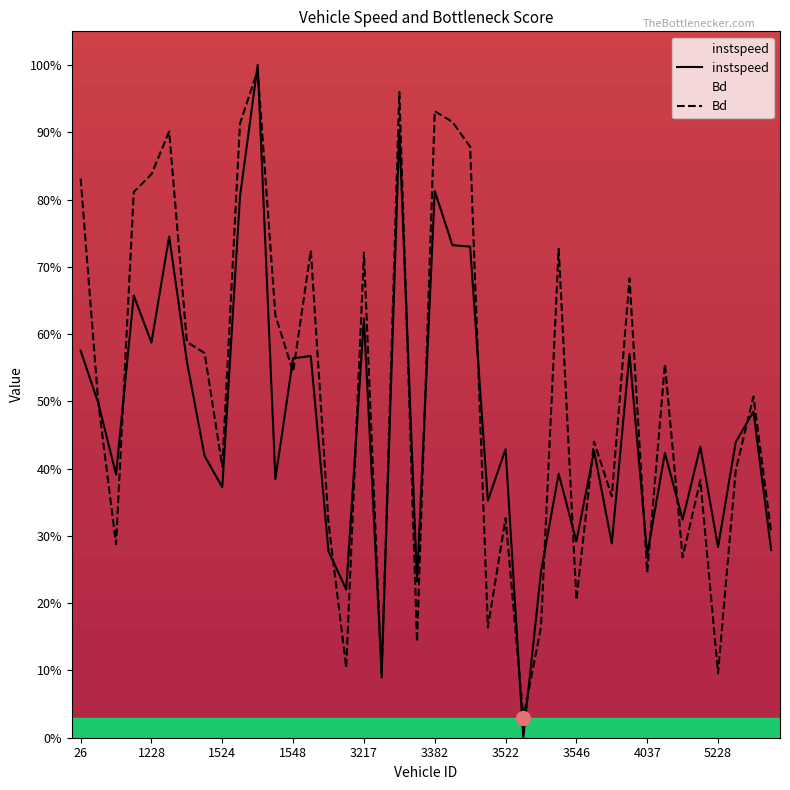

What are all the series names shown in the legend?

instspeed, Bd